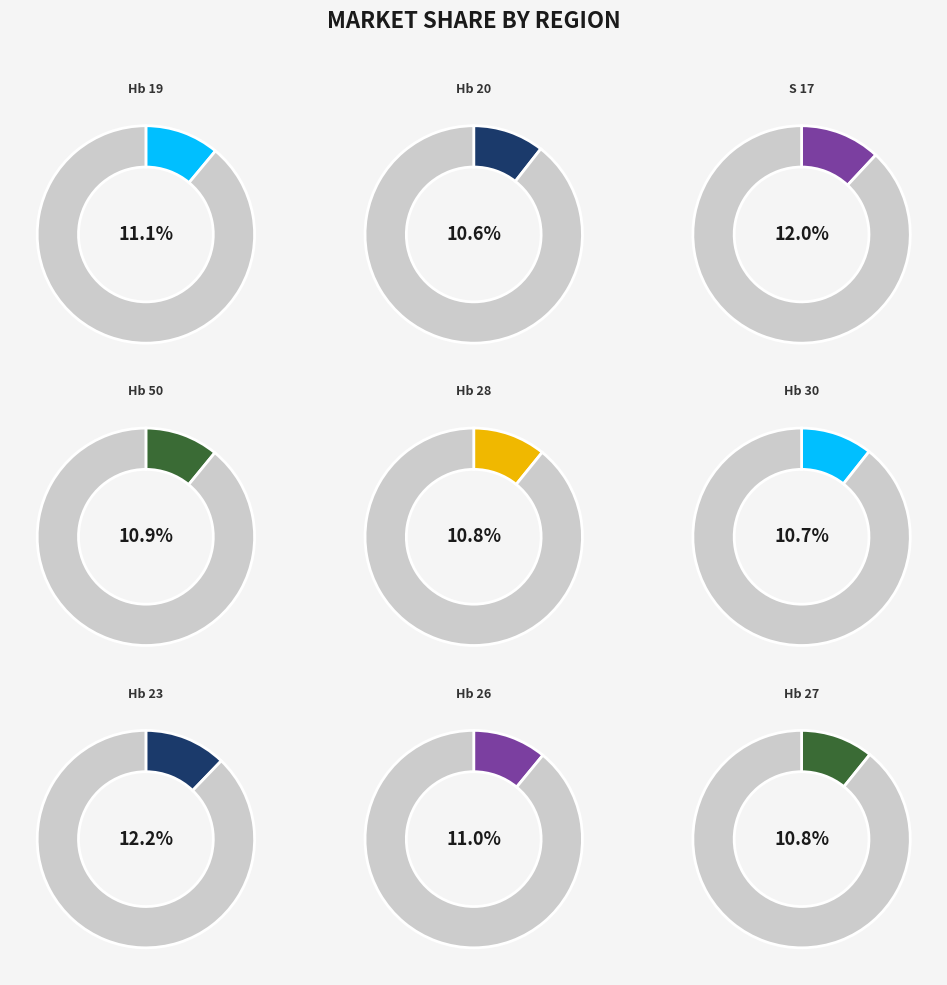

What is the ratio of the value at Hb 19 to the value at Hb 27?

1.0